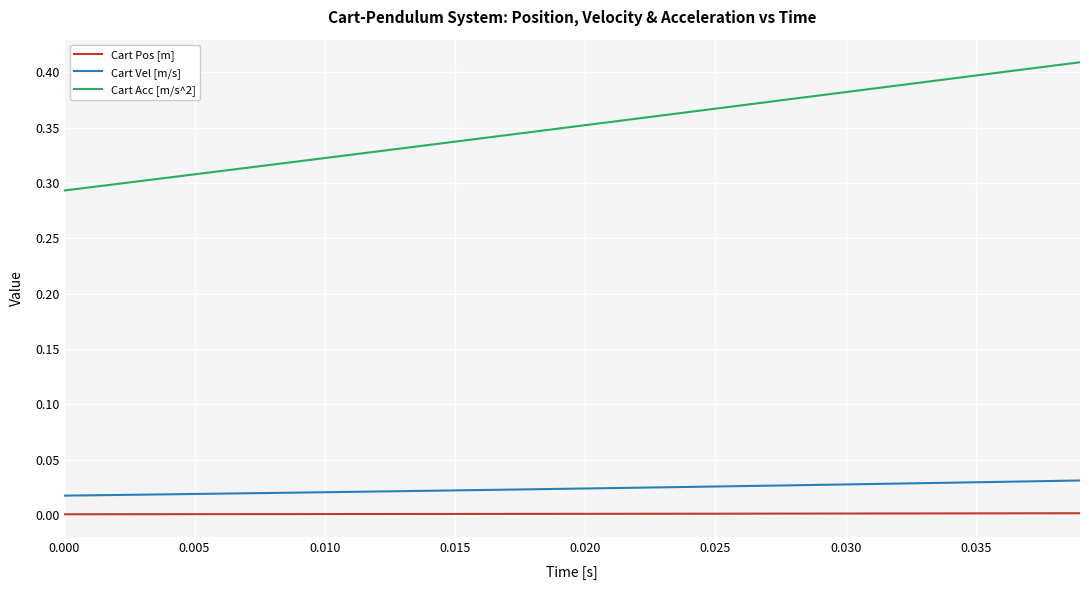

At how many categories does at least one series exceed 0?

40